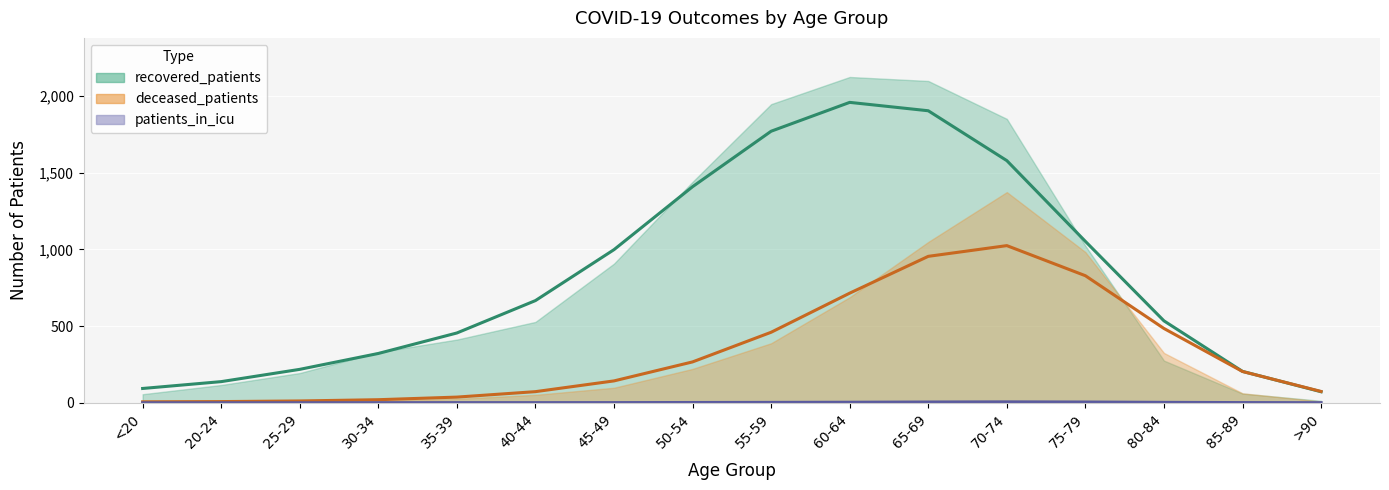

Which label corresponds to the smallest value in the chart?

<20